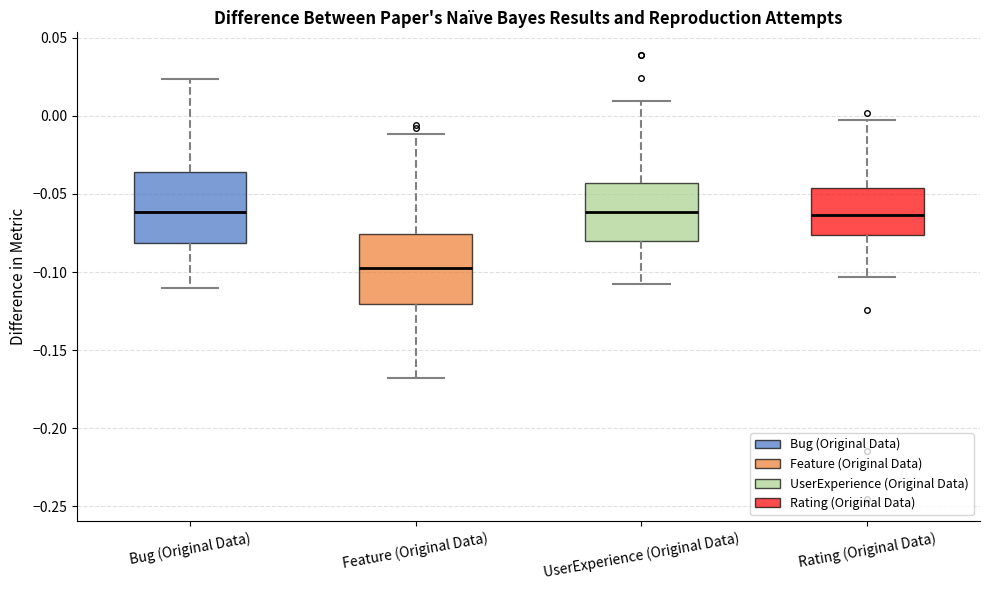

Where is the upper edge of the box for Rating (Original Data) on the y-axis? The values are not printed on the chart, so give them approximately, as read against the axis.

-0.045